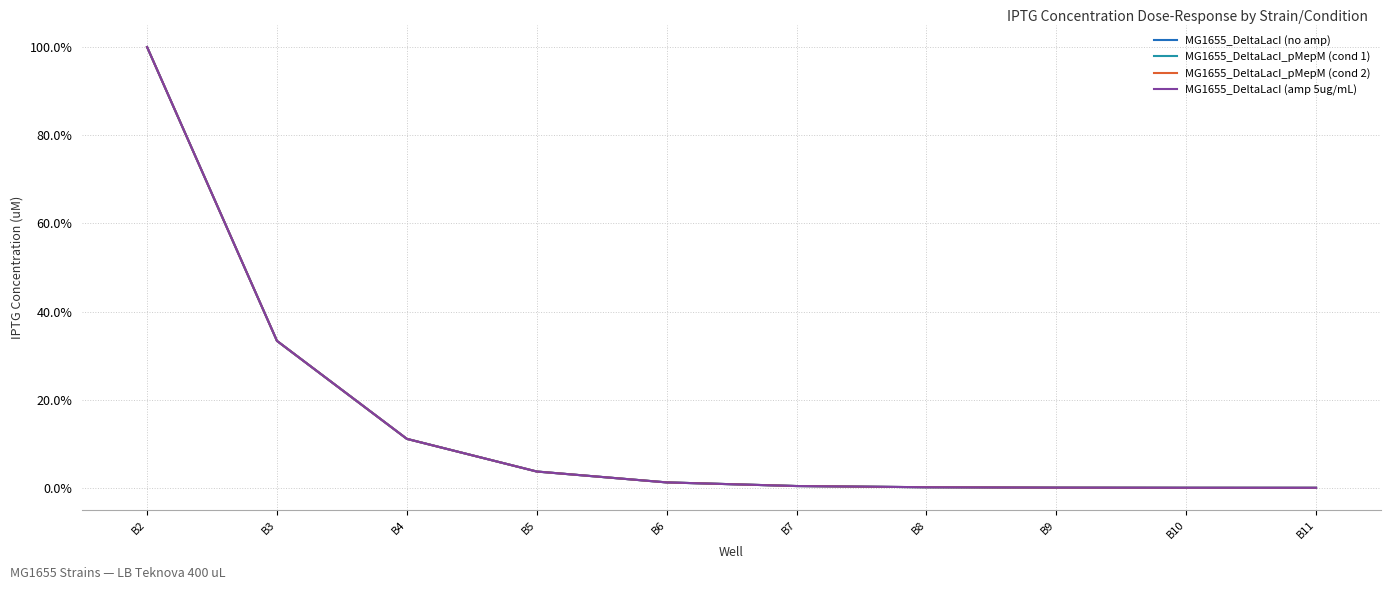

True or false: MG1655_DeltaLacI (no amp) and MG1655_DeltaLacI_pMepM (cond 1) intersect in this chart.

False